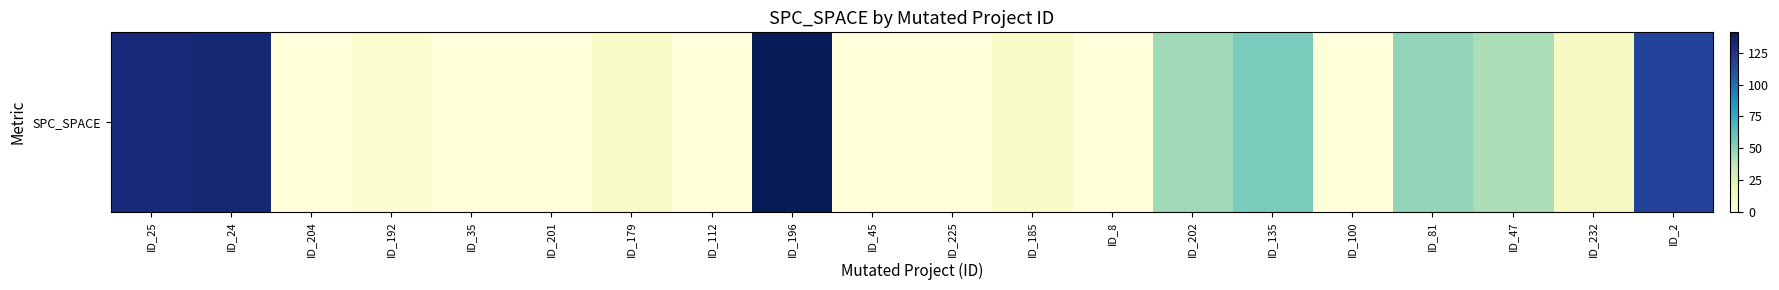

Read the value at ID_81, to the nearest 50.

50